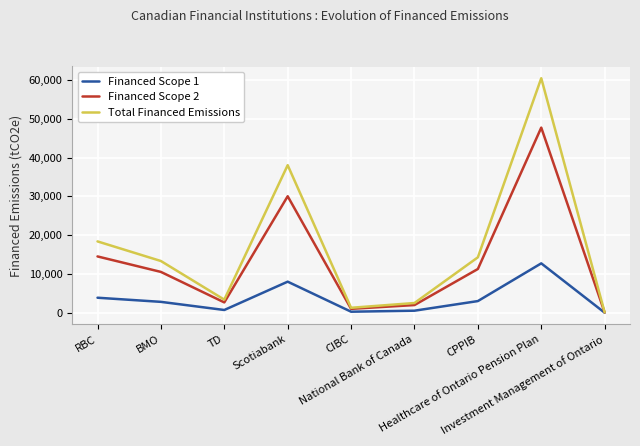

What is the difference between the Financed Scope 2 values at RBC and Investment Management of Ontario?

14454.7